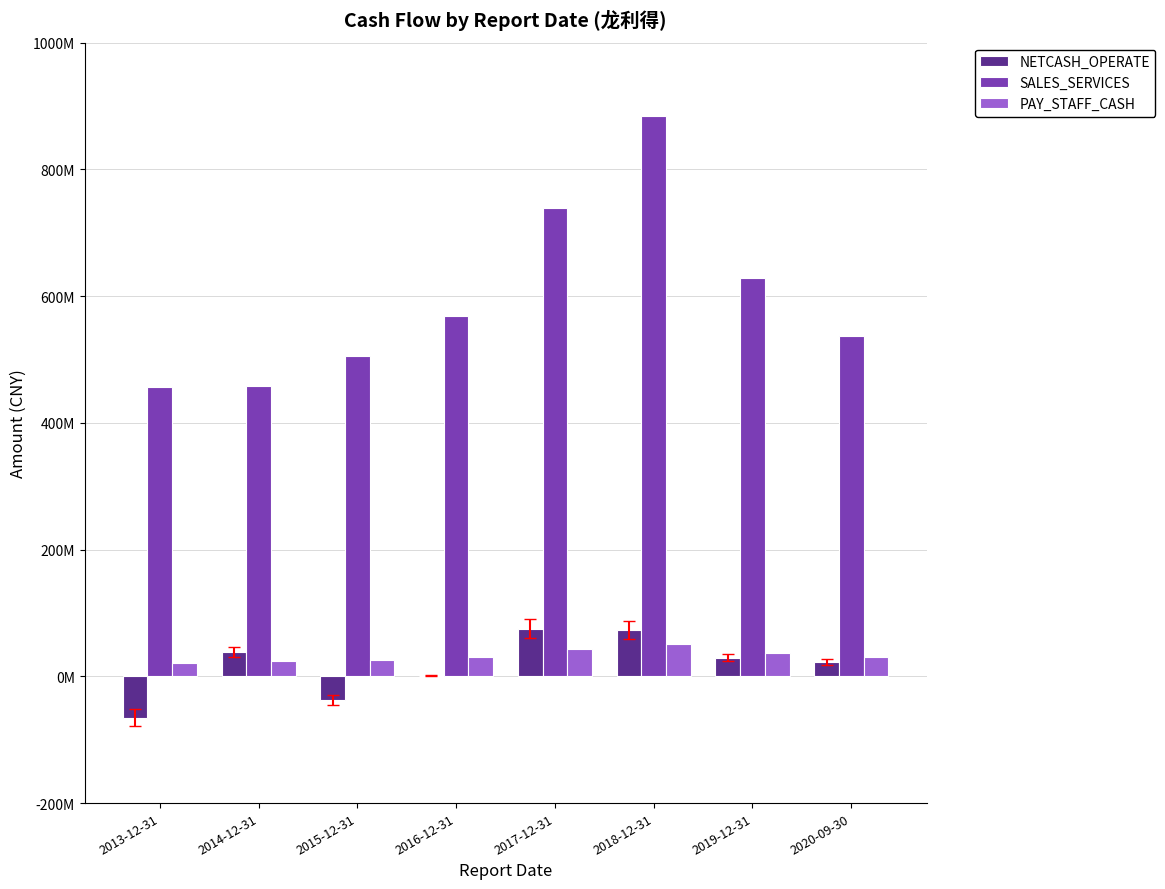

At which category is the sum across all series the highest?

2018-12-31